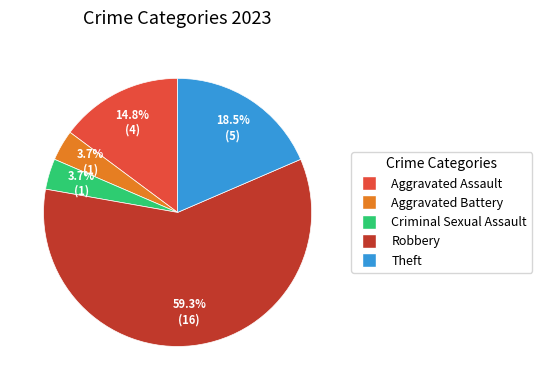

To the nearest percent, what percentage of the pie is Aggravated Assault?

15%